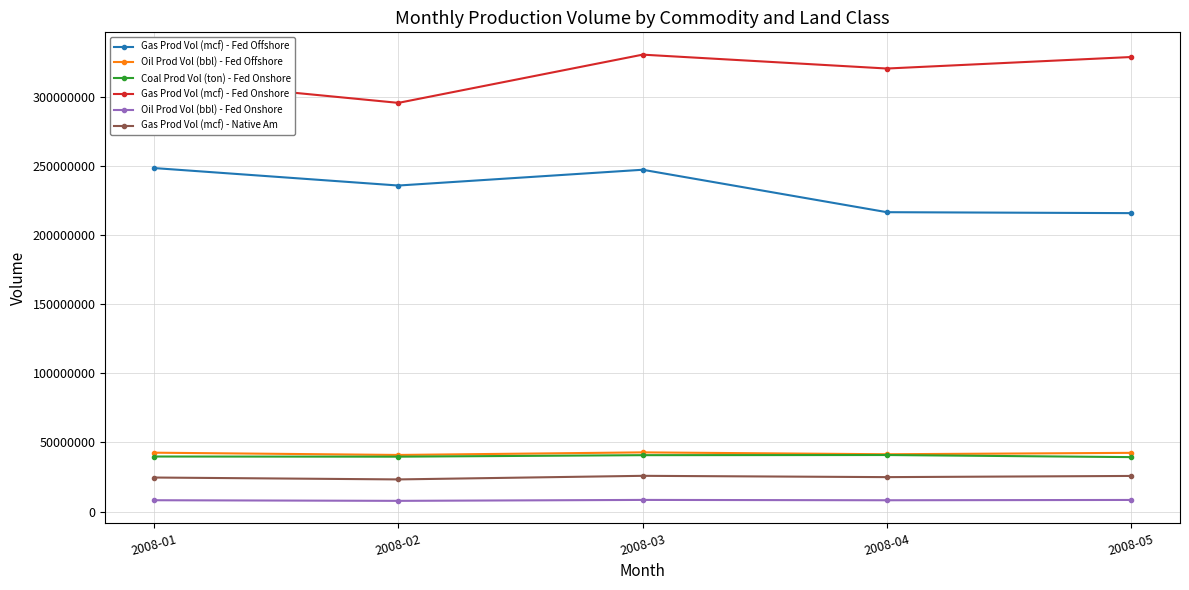

At which category does Gas Prod Vol (mcf) - Fed Onshore reach its first local peak?

2008-03